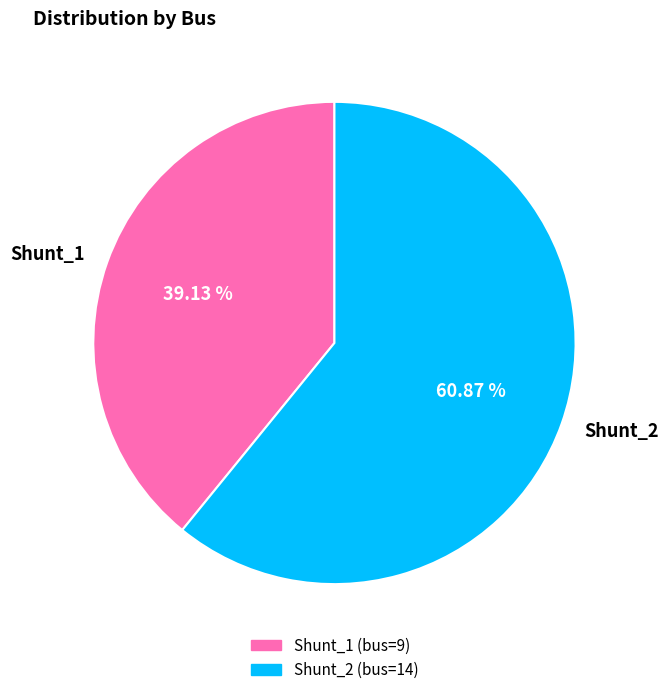

What percentage do Shunt_1 and Shunt_2 together represent?

100.0%